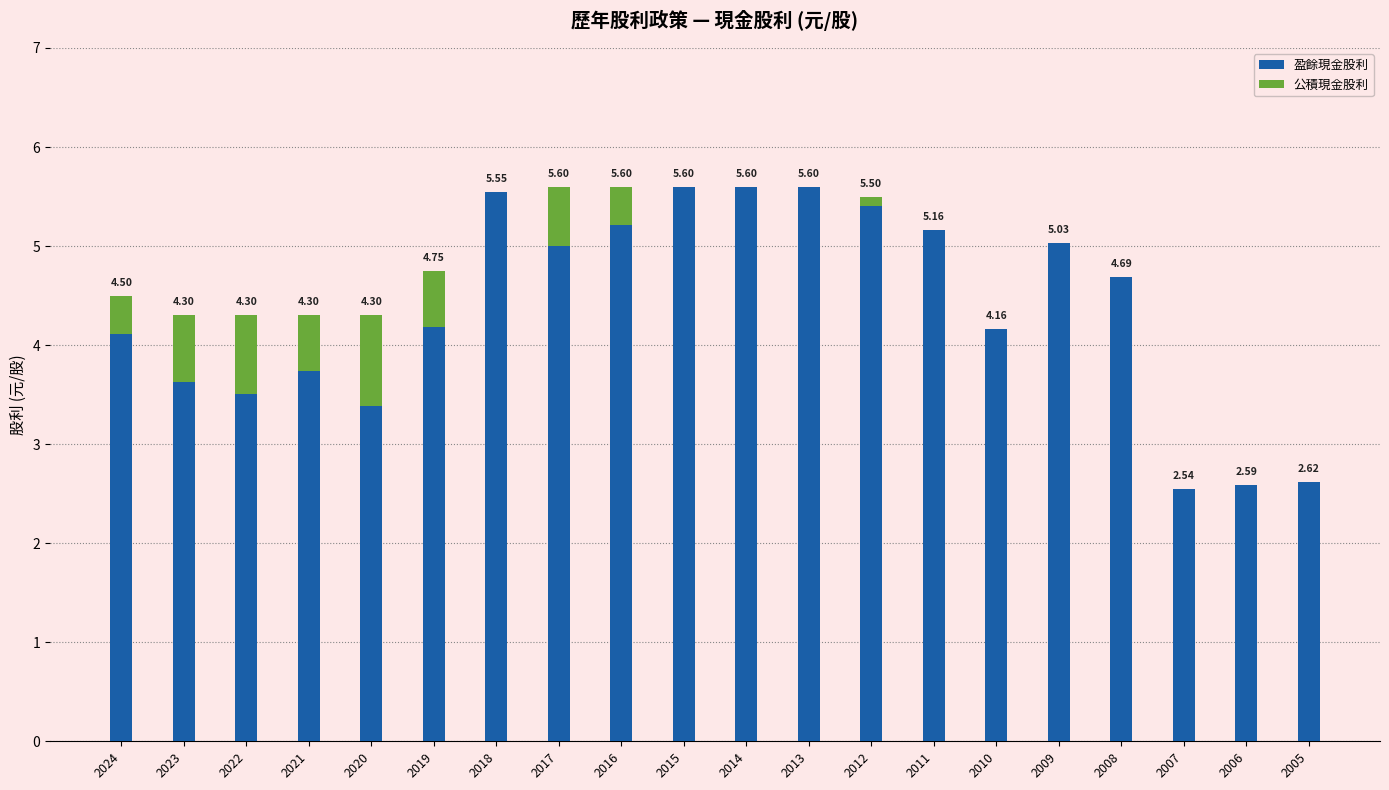

What is the sum of the 盈餘現金股利 values at 2006 and 2022?

6.1